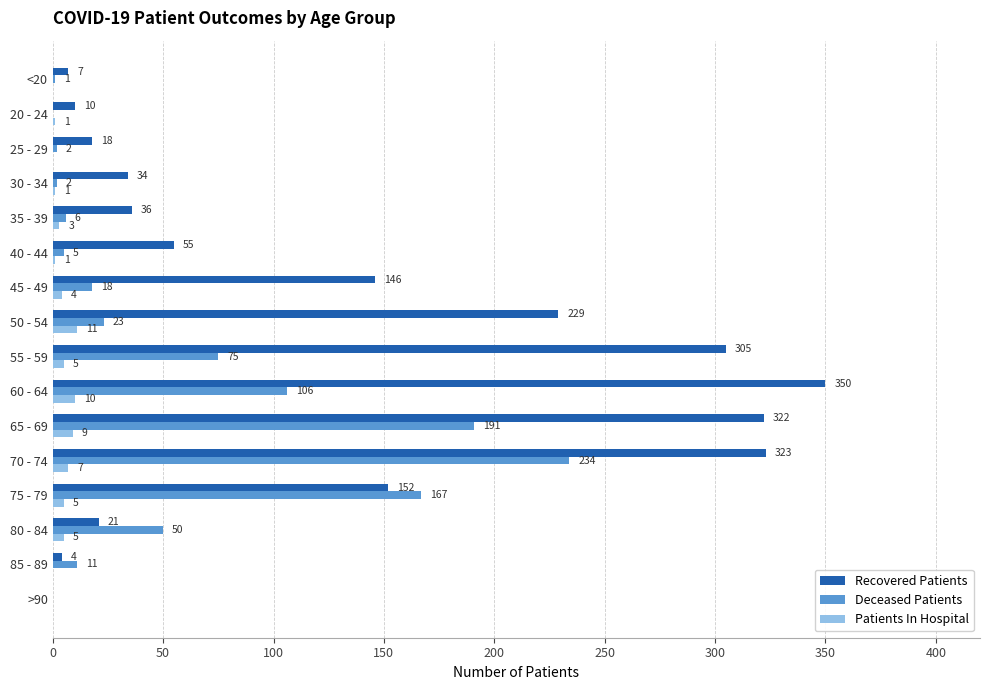

What are all the series names shown in the legend?

Recovered Patients, Deceased Patients, Patients In Hospital